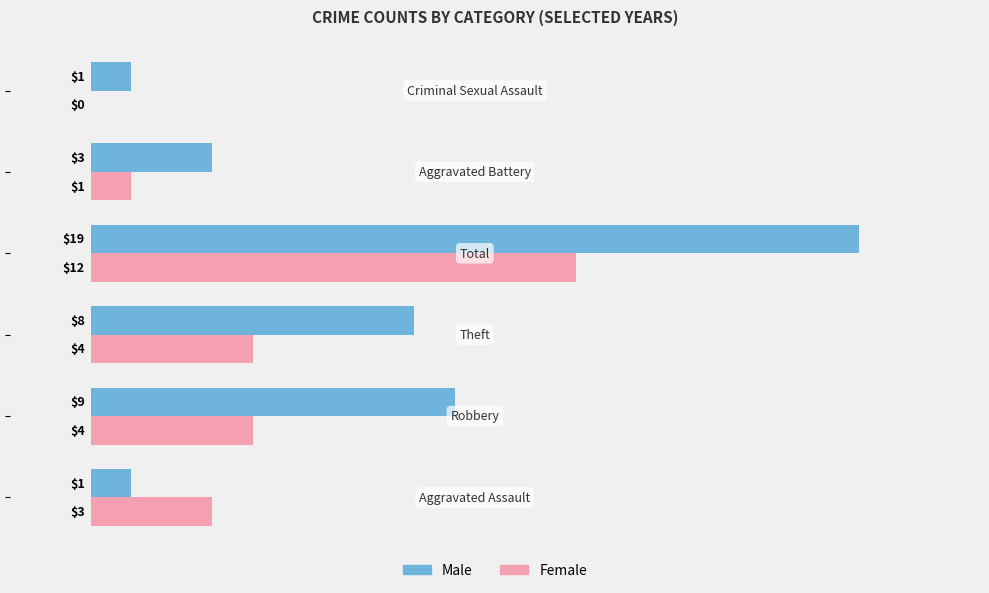

What is the highest value of the Male series?

19